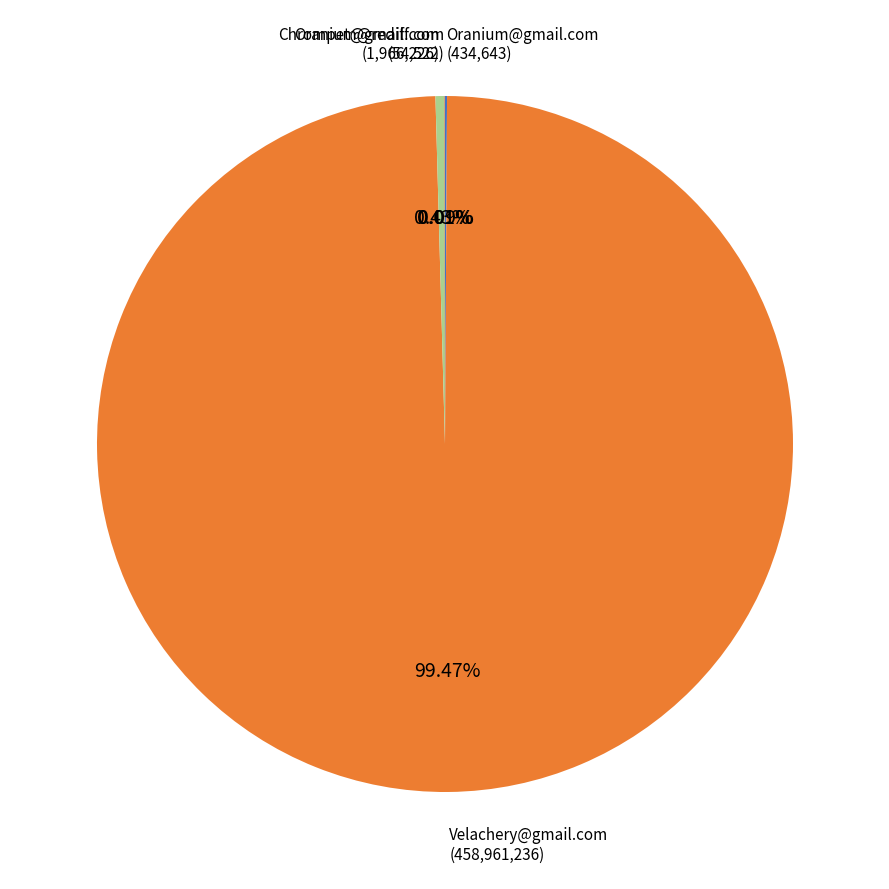

Which category accounts for the majority?

Velachery@gmail.com